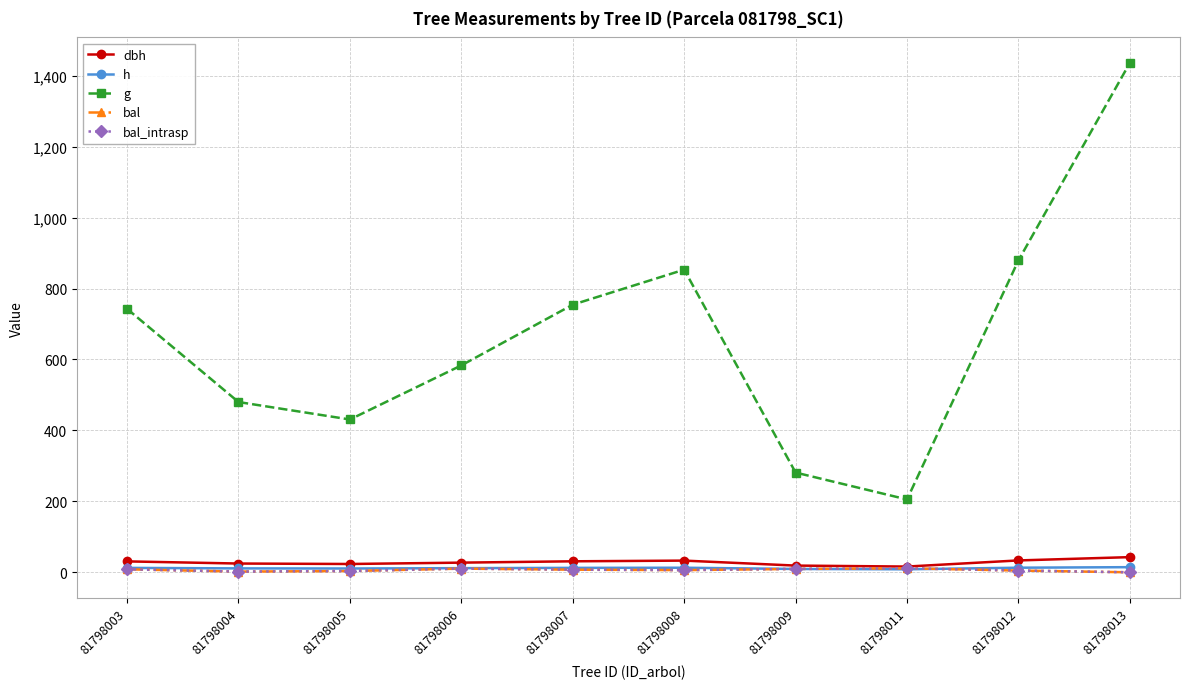

Does the chart have visible grid lines?

Yes